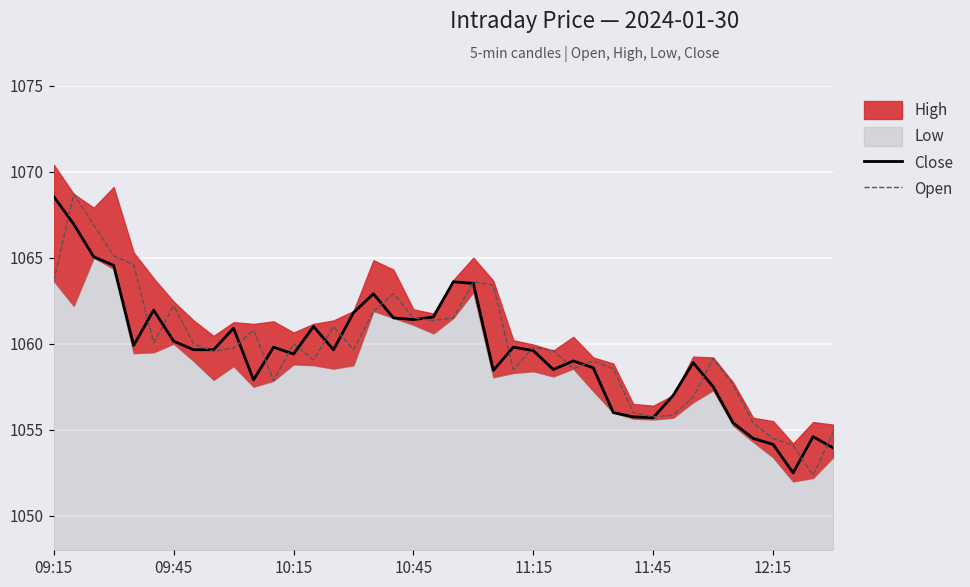

True or false: Close and Open cross at least once.

True